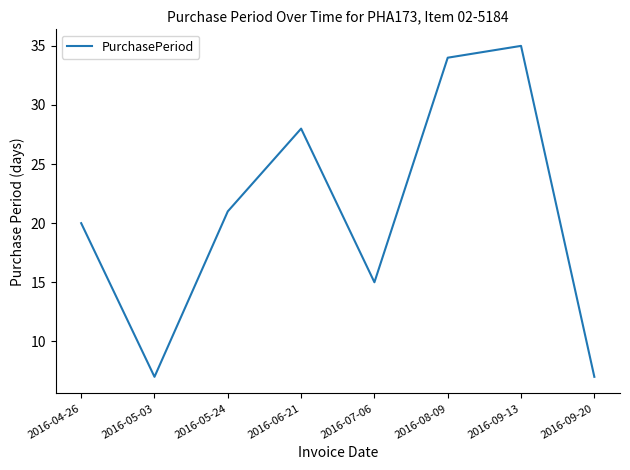

What is the sum of the values at 2016-09-20 and 2016-07-06?

22